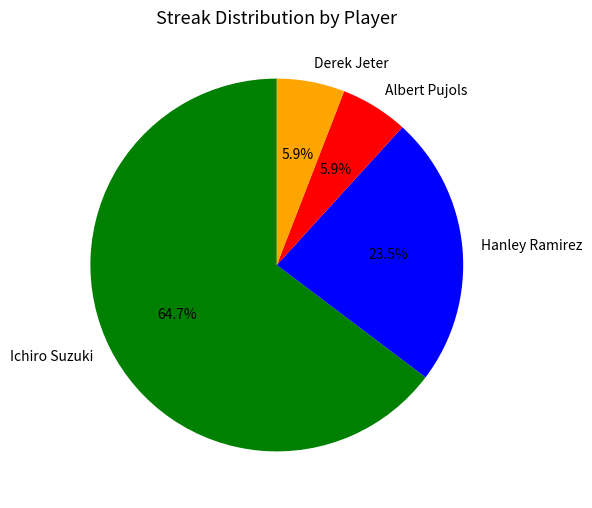

Combined, what portion of the pie is Derek Jeter and Ichiro Suzuki?

70.6%